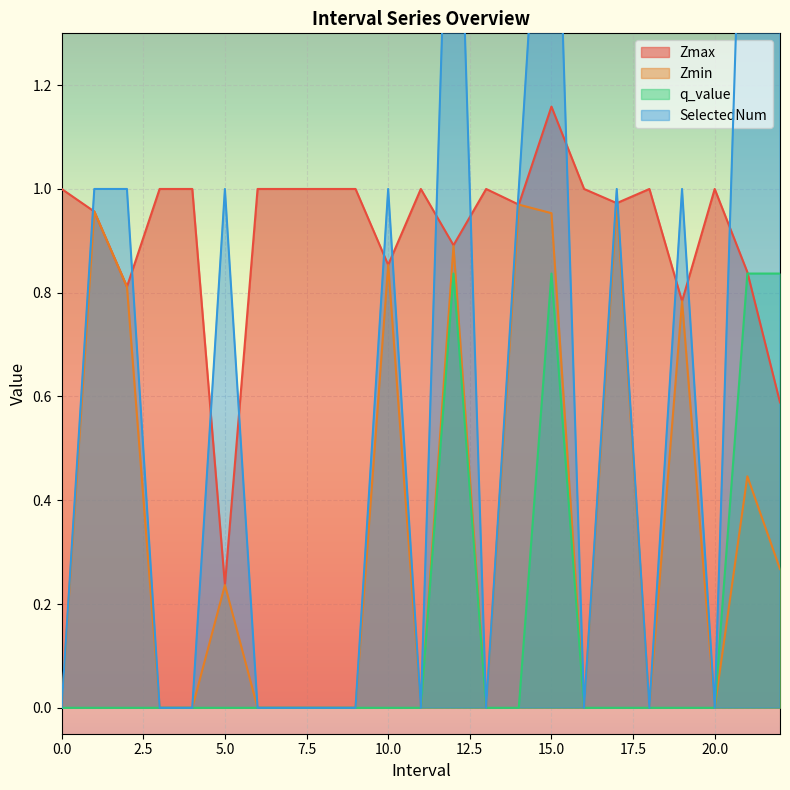

At which label is SelectedNum closest to 1?

1.0